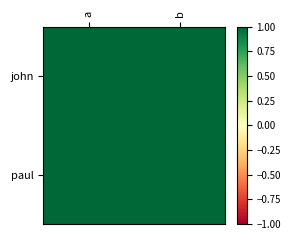

How many categories are shown in the chart?

2